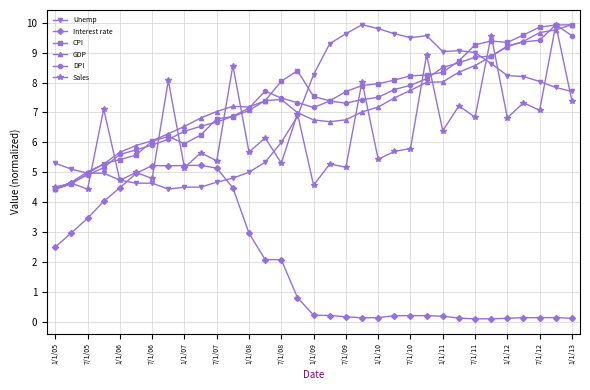

What are all the series names shown in the legend?

Unemp, Interest rate, CPI, GDP, DPI, Sales